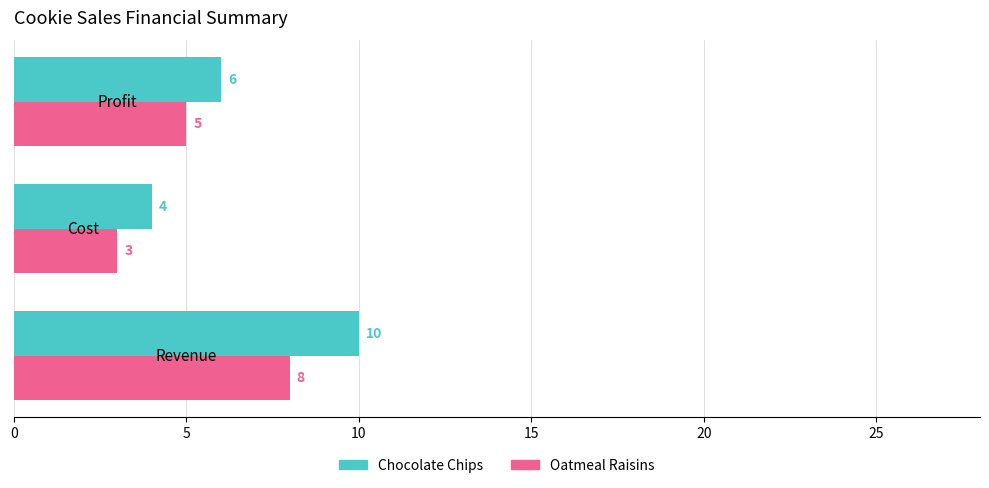

What is the smallest value displayed?

3